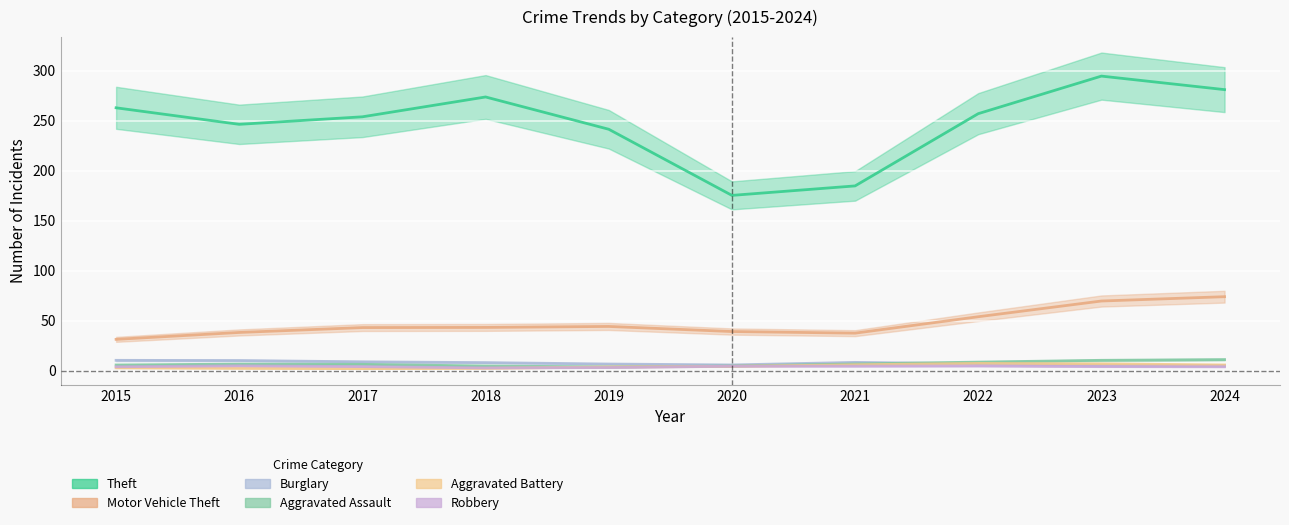

Rank the series by their maximum value, from lowest to highest.

Robbery, Aggravated Battery, Aggravated Assault, Burglary, Motor Vehicle Theft, Theft